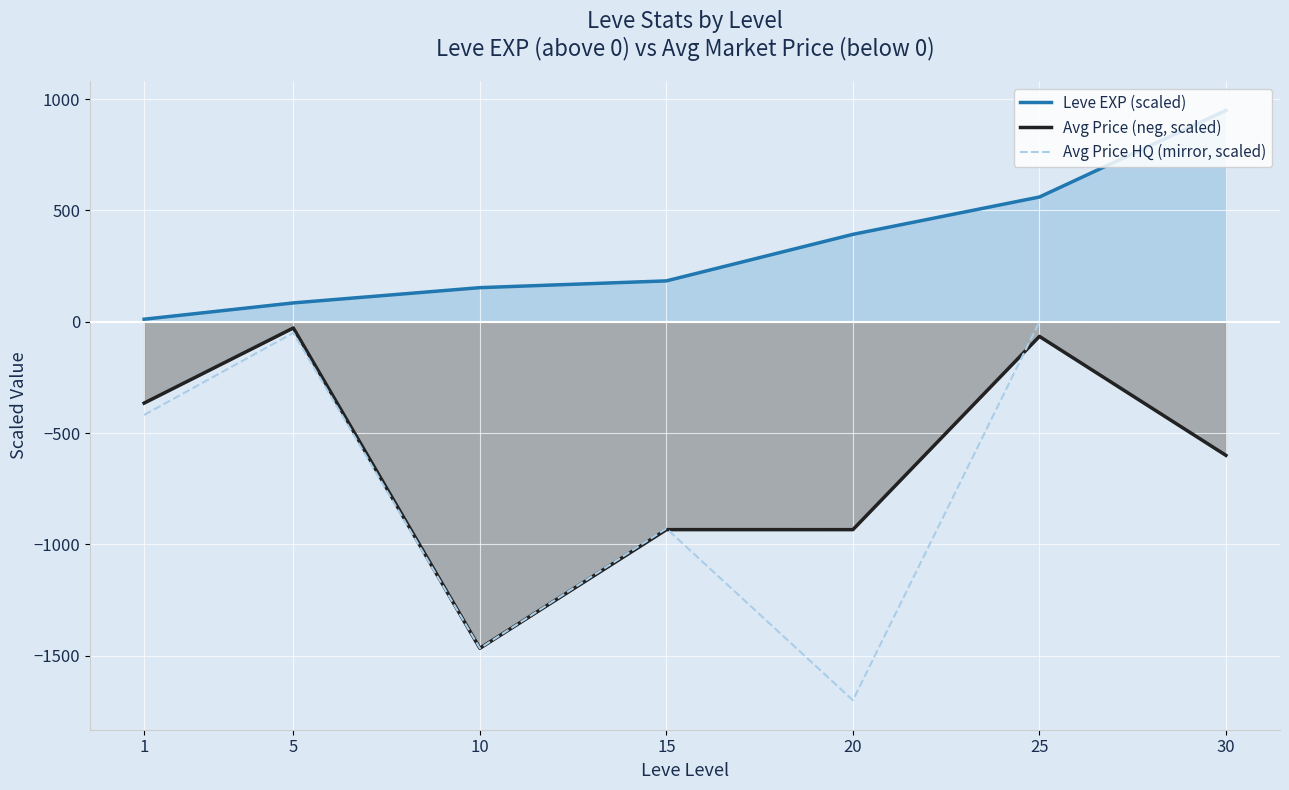

Reading right to left, list all the values displayed in this chart.

Leve EXP (scaled): 949.5	560.4	392.7	183.6	153.3	84.7	11.5
Avg Price (neg, scaled): -600.0	-65.6	-933.8	-933.7	-1466.6	-27.9	-365.3
Avg Price HQ (mirror, scaled): -0.0	-0.0	-1700.0	-928.5	-1466.6	-49.8	-418.5